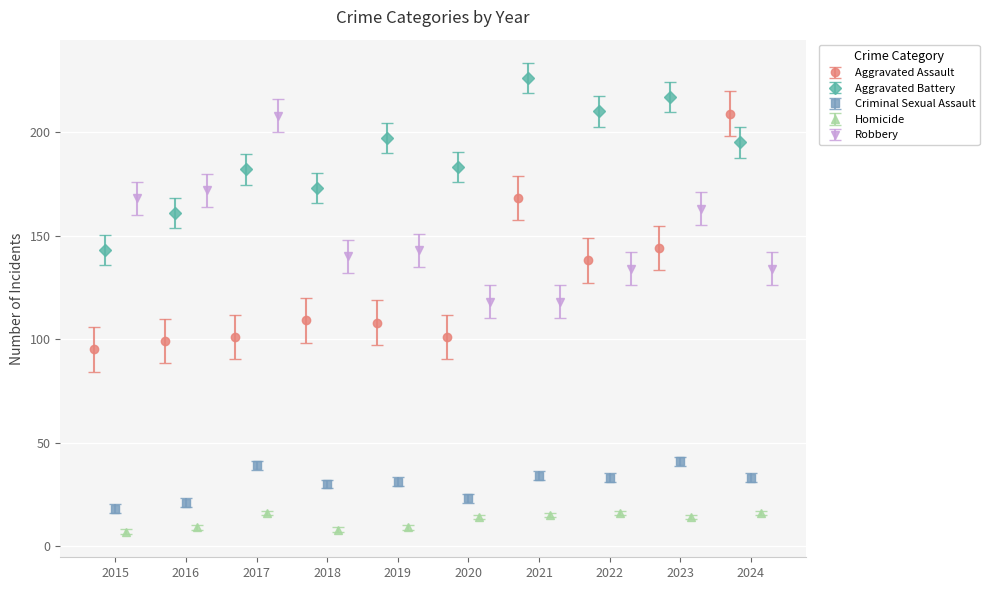

What is the maximum value for Aggravated Assault?

209